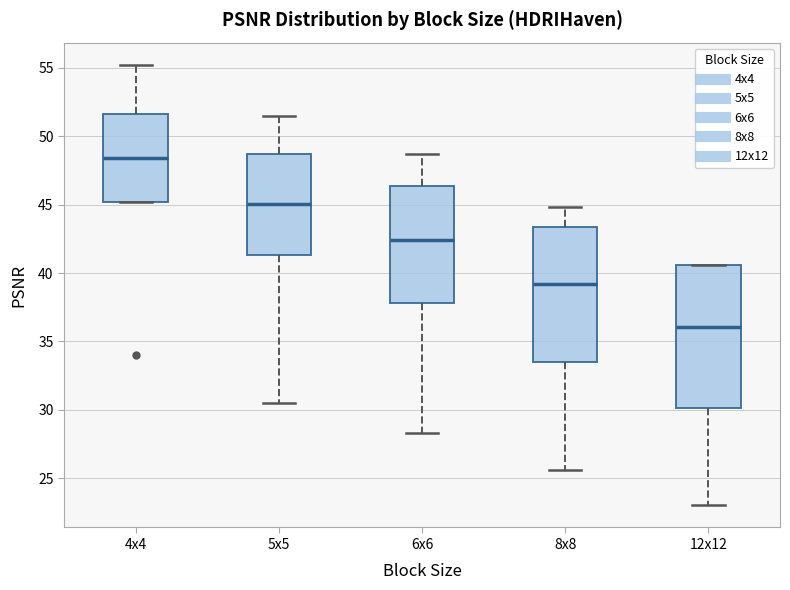

Reading left to right, transcribe this box plot: for each box, give where its median line is, the range the box spans, and where its two whiskers end, as read against the y-axis. The values are not printed on the chart, so give them approximately, as read against the axis.

4x4: median 48.5, box 45.0 to 51.5, whiskers 45.0 to 55.0
5x5: median 45.0, box 41.5 to 48.5, whiskers 30.5 to 51.5
6x6: median 42.5, box 38.0 to 46.5, whiskers 28.5 to 48.5
8x8: median 39.0, box 33.5 to 43.5, whiskers 25.5 to 45.0
12x12: median 36.0, box 30.0 to 40.5, whiskers 23.0 to 40.5